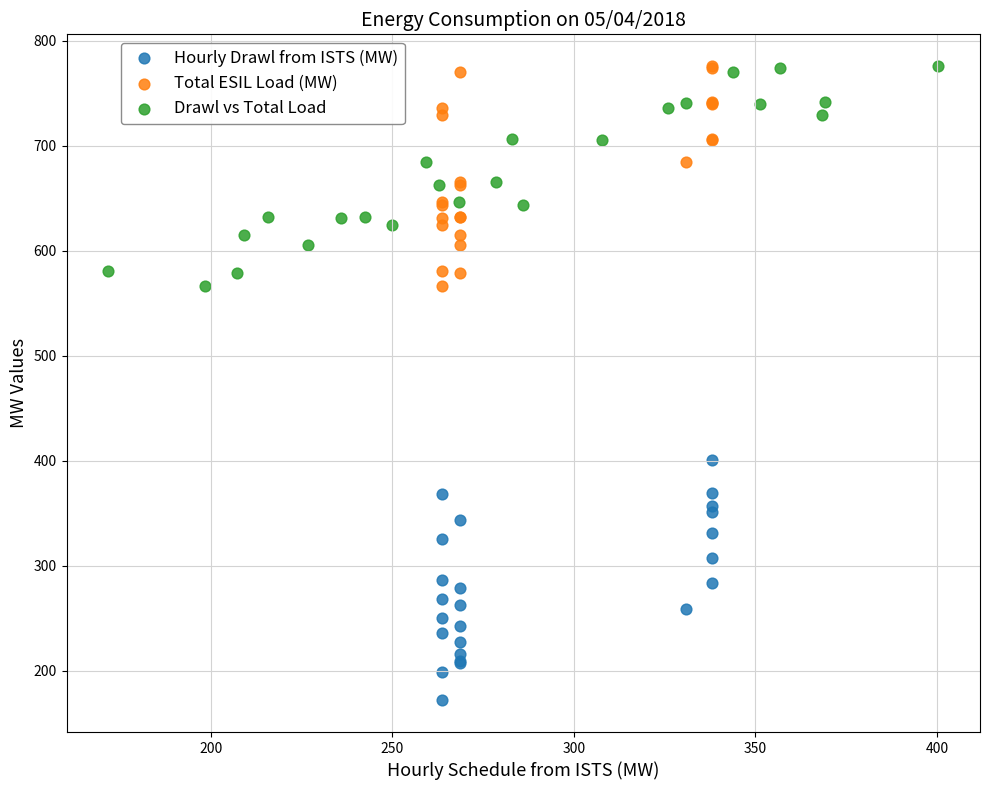

Which series contains the lowest Y value?

Hourly Drawl from ISTS (MW)